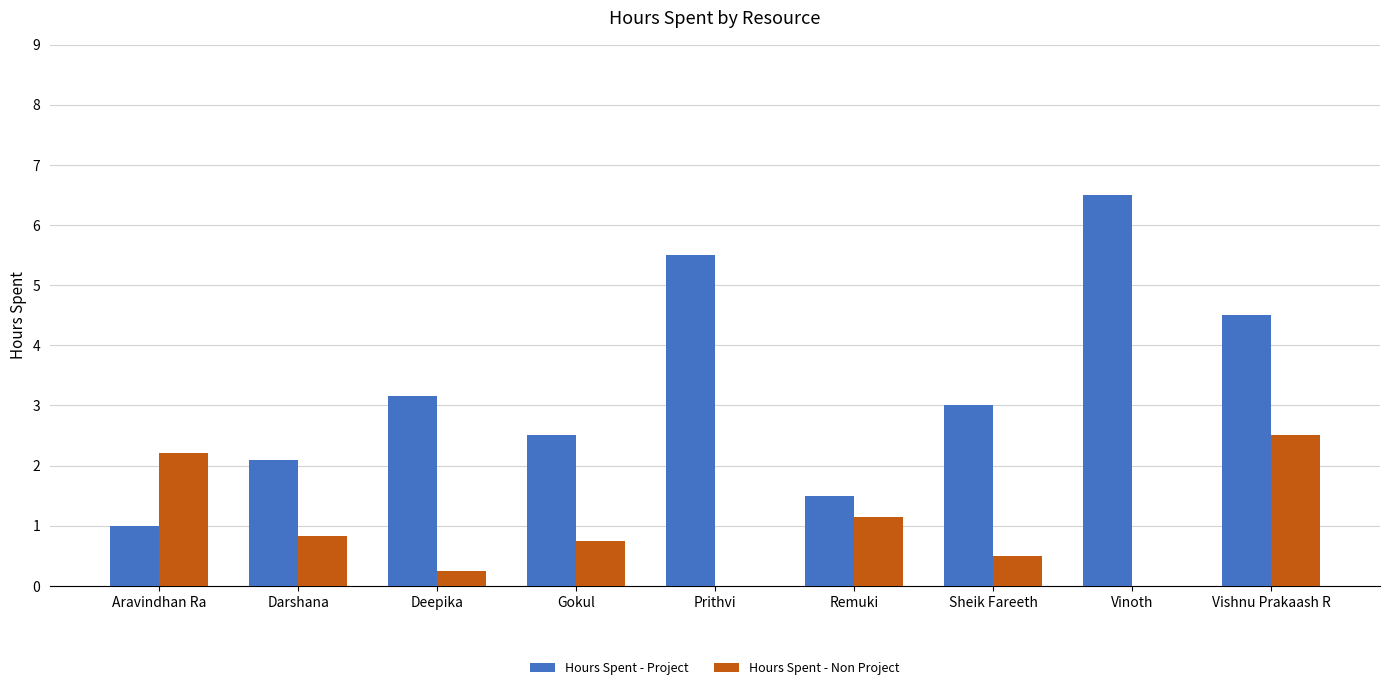

Are the bars grouped side by side (vs. stacked)?

Yes